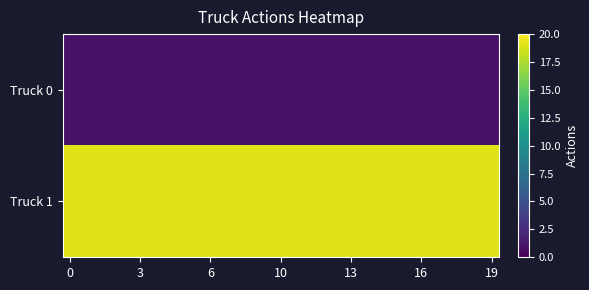

Which series has the largest range (max minus min)?

Truck 0